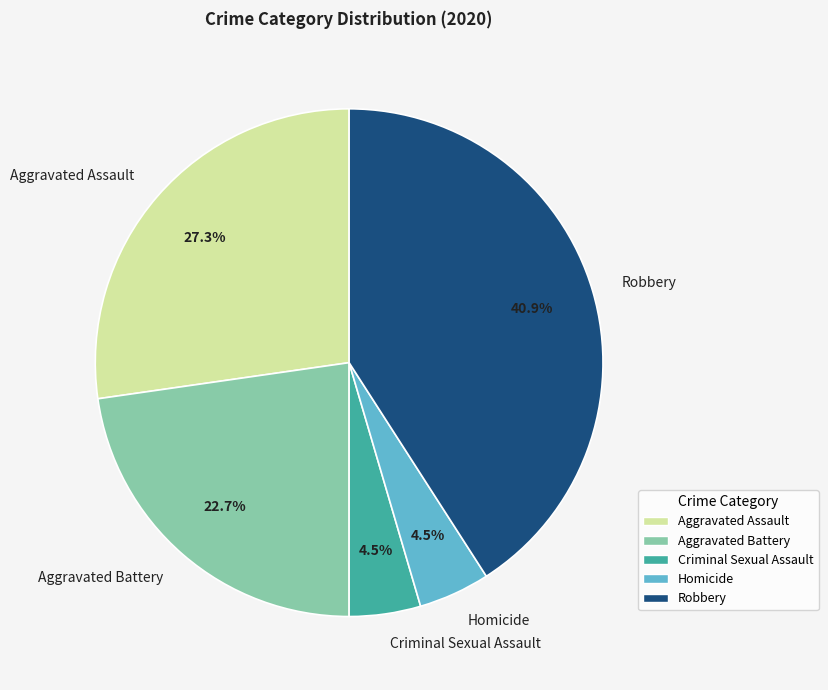

Approximately how many times larger is the value at Criminal Sexual Assault compared to Aggravated Assault?

0.2